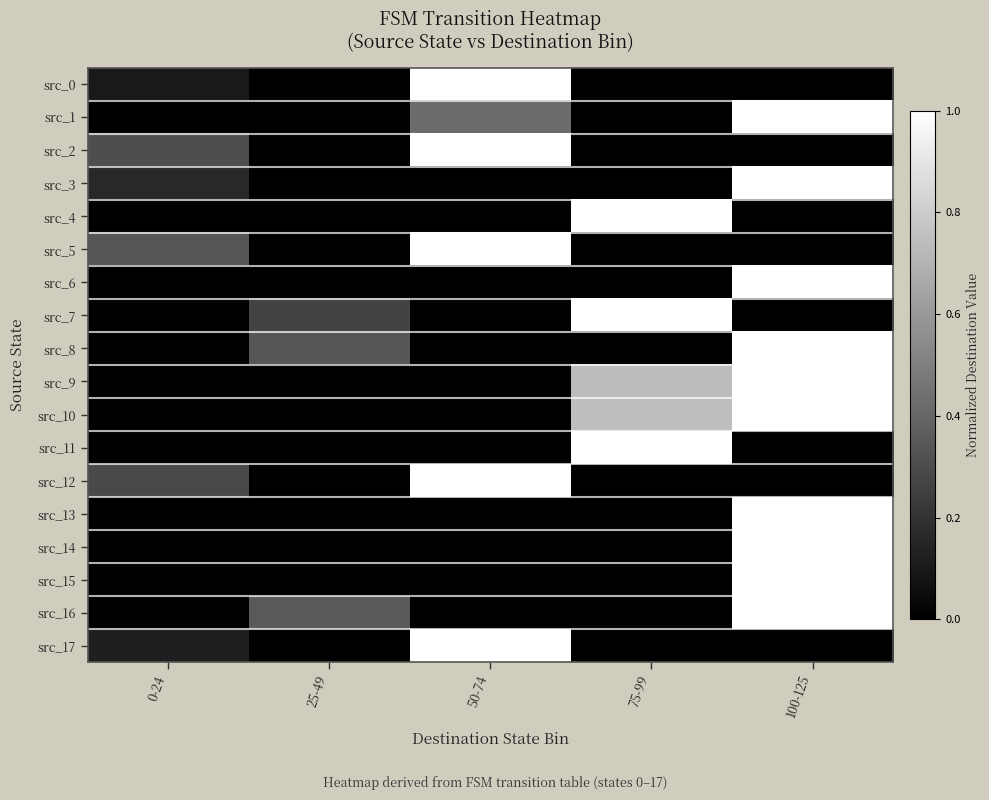

At how many categories does at least one series exceed 0?

5